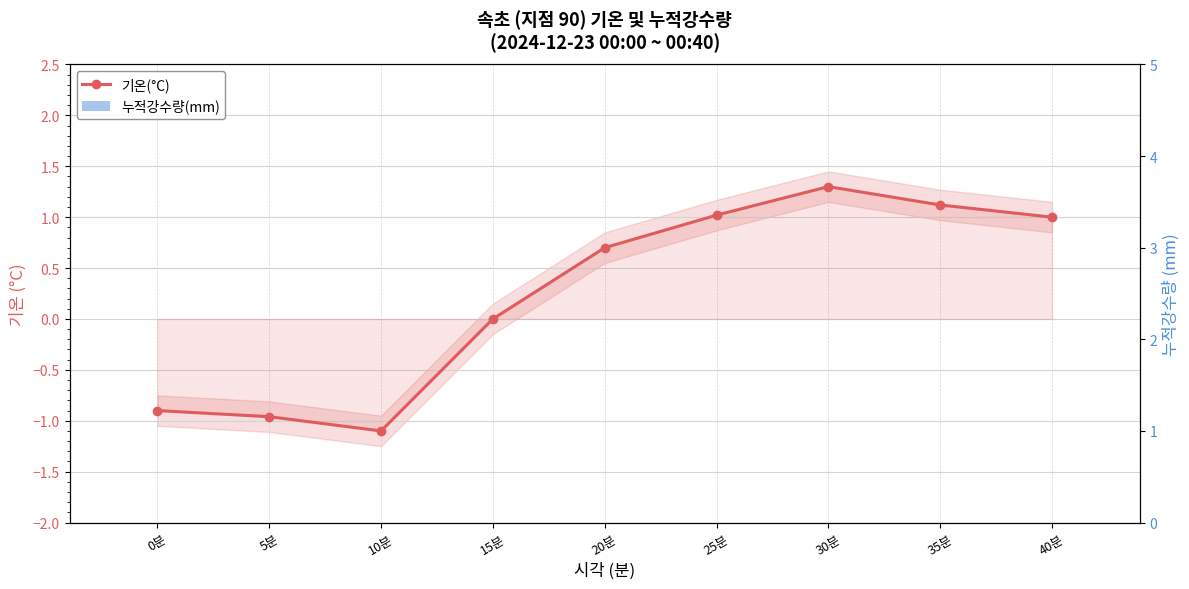

How many bars are there in each group?

2